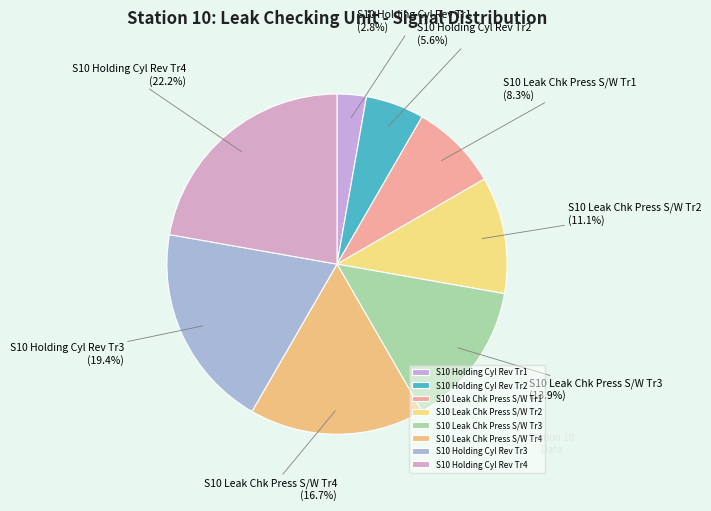

What is the smallest slice in the pie chart?

S10 Holding Cyl Rev Tr1